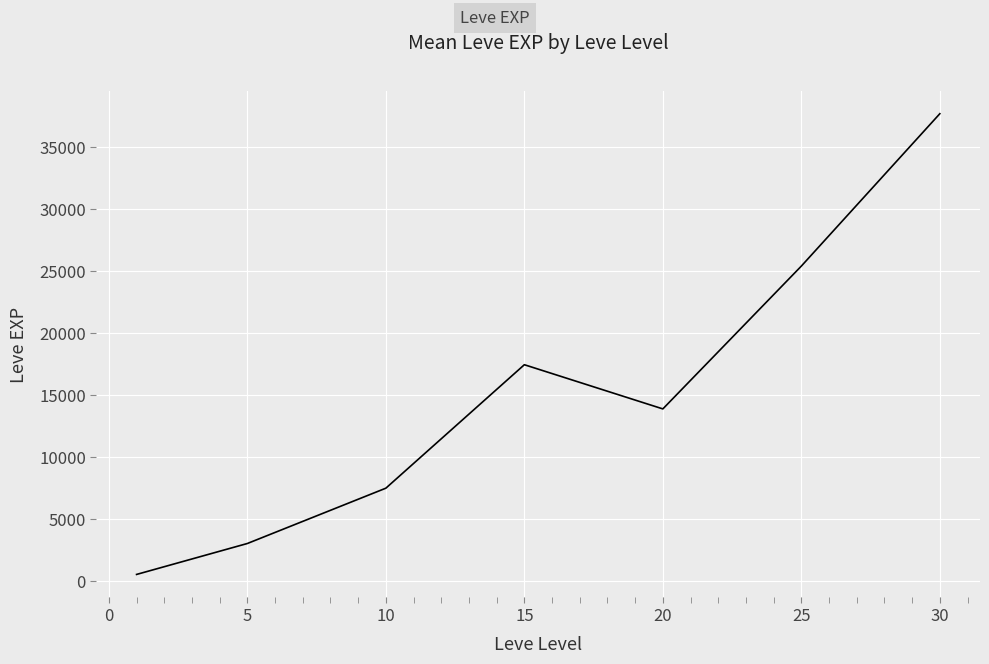

What is the maximum value shown in the chart?

37715.0